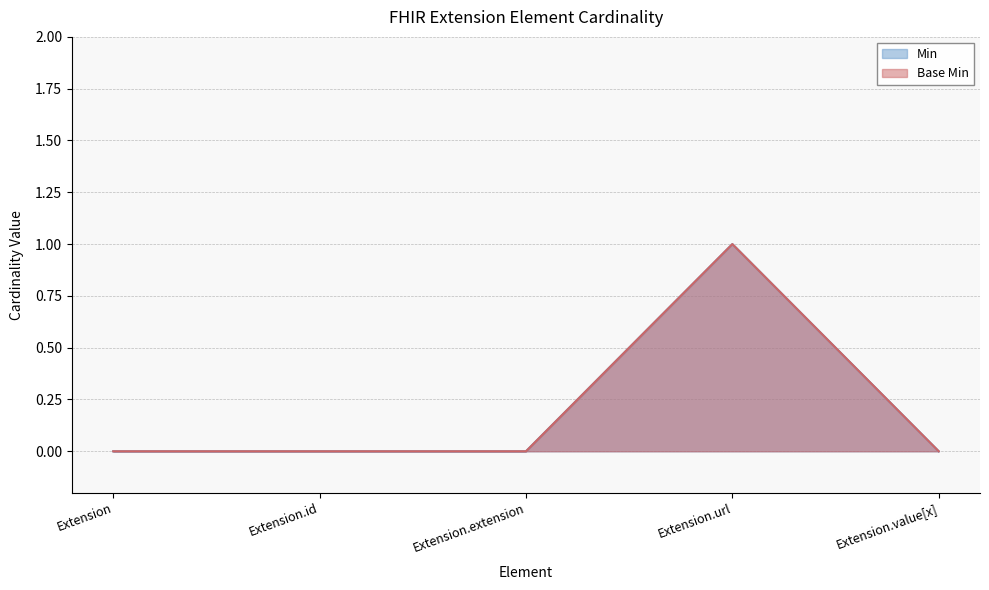

Where is the first local maximum for Base Min?

Extension.url